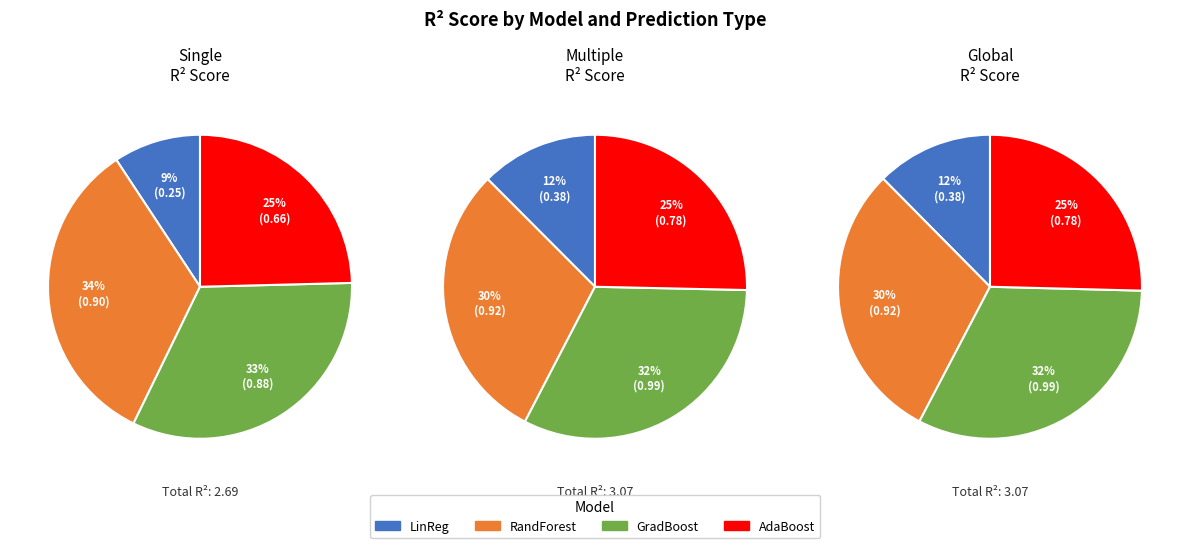

Between GradientBoostingRegressor and LinearRegression, which is larger?

GradientBoostingRegressor